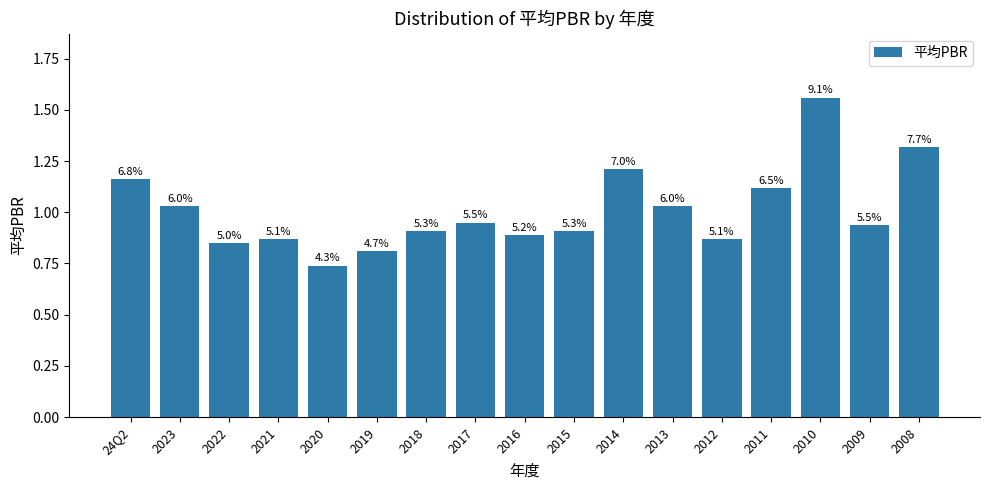

What position from the right is 2015?

8